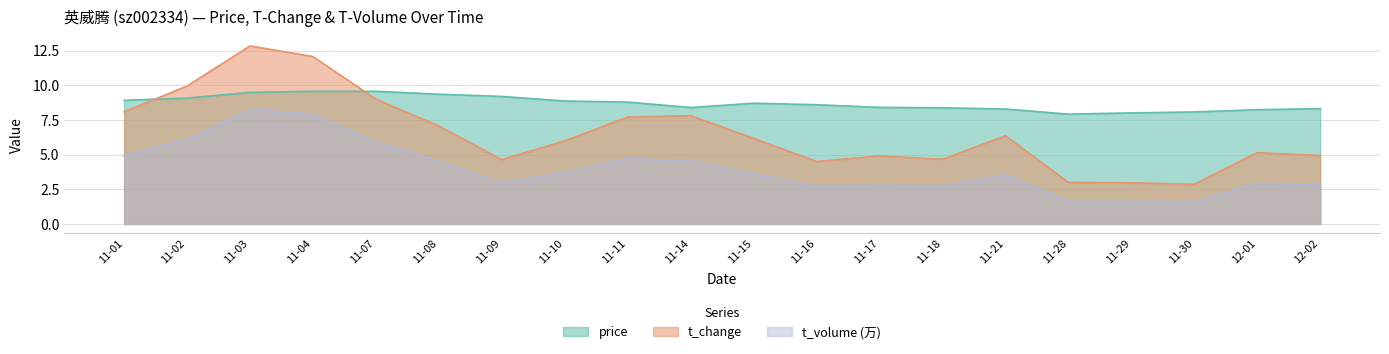

Rank the series by their average value, from lowest to highest.

t_volume (万), t_change, price